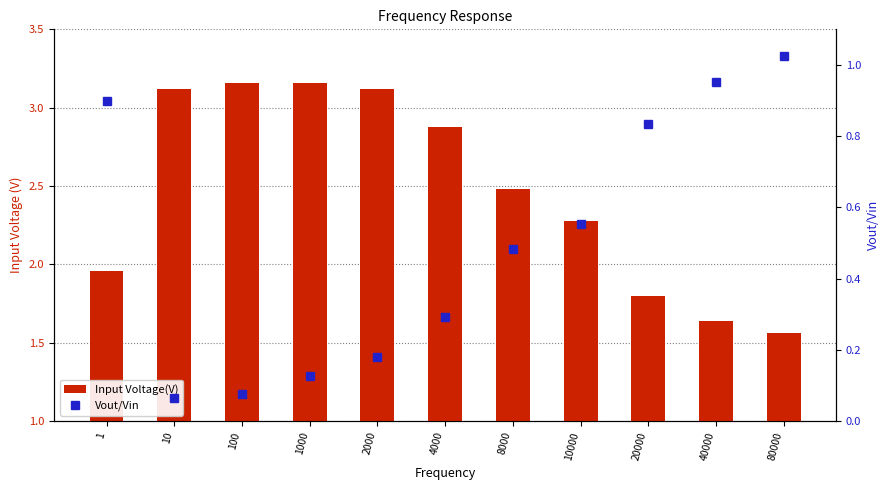

Where is Vout/Vin nearest to the value 0?

10